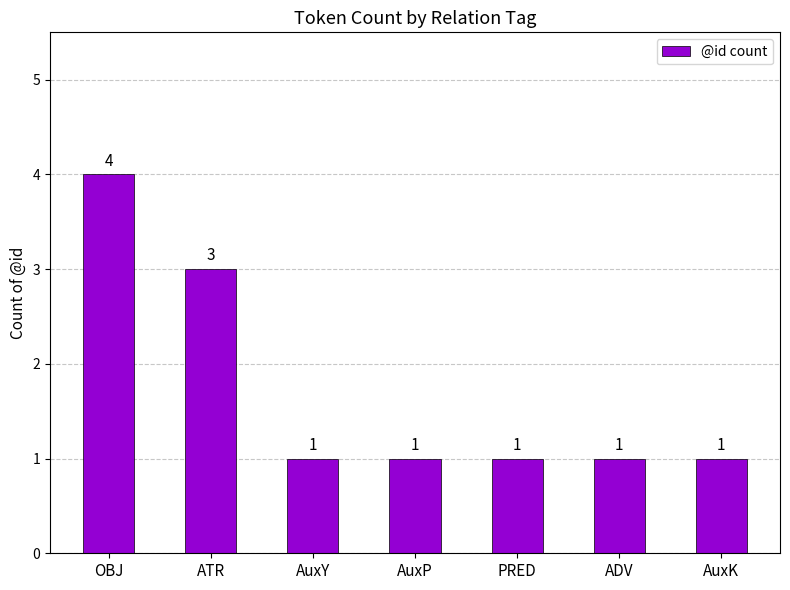

True or false: the data shows 3 at ATR.

True